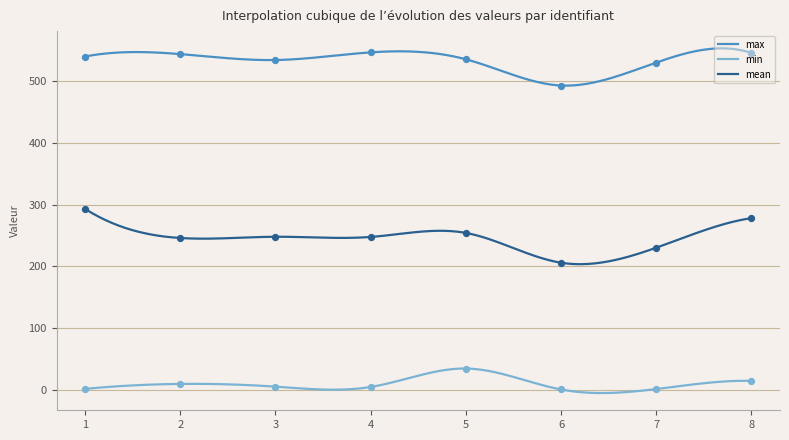

Which series has the widest spread of Y values?

mean